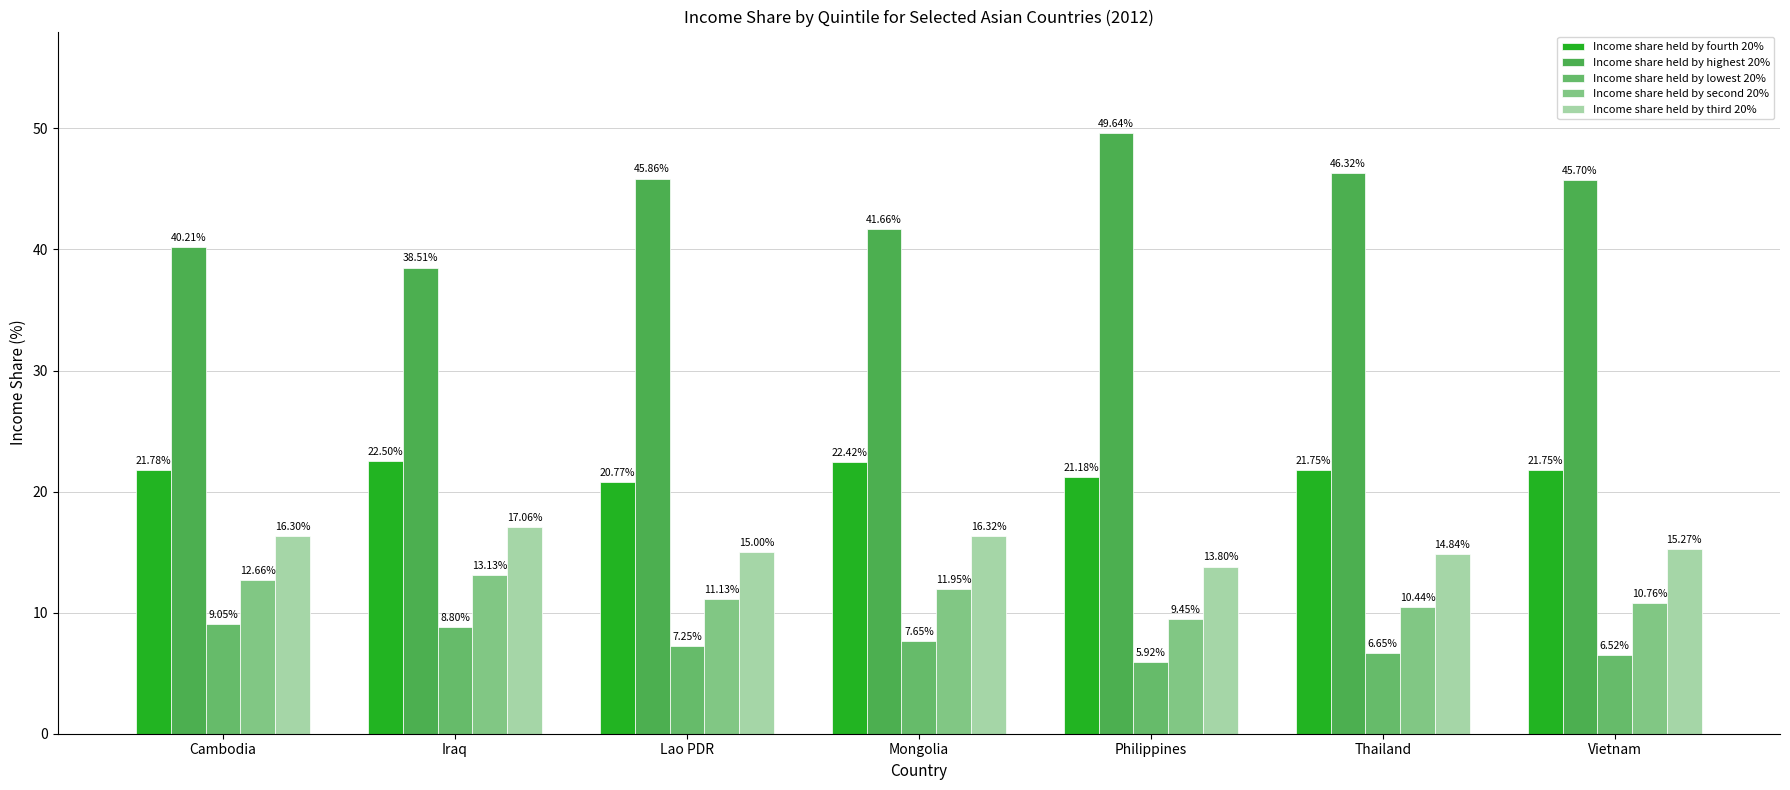

At which label is Income share held by highest 20% closest to 44?

Vietnam